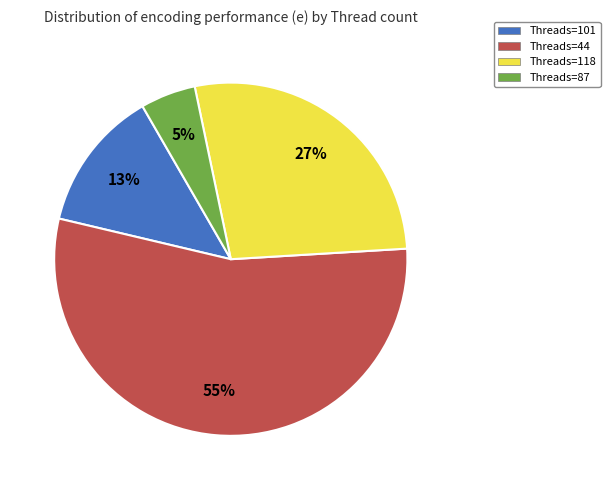

To the nearest percent, what is the average slice percentage?

25%